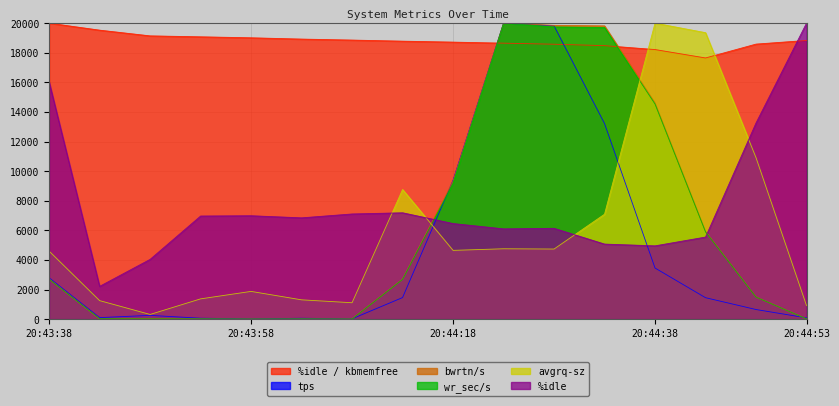

What is the difference between the %idle values at 20:44:53 and 20:44:18?

13543.3